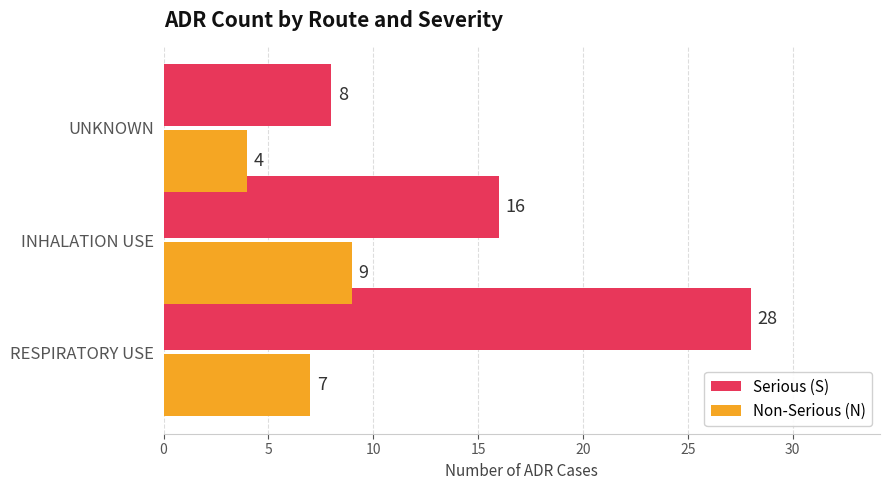

What is the sum of all Non-Serious (N) values?

20